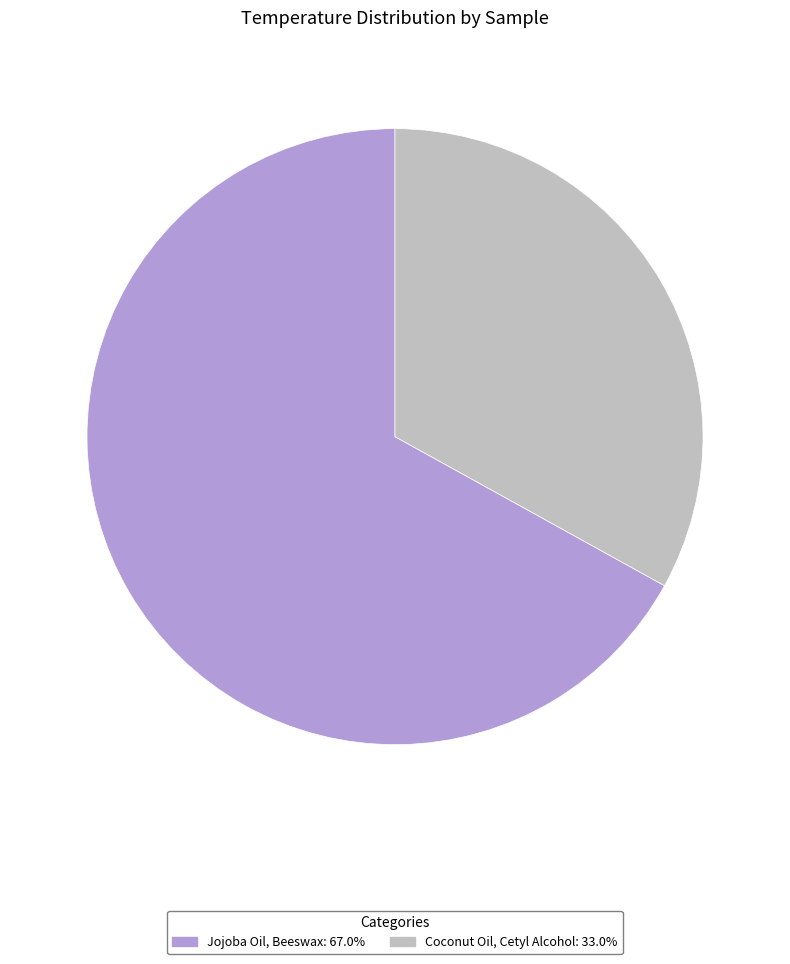

Does any single category account for the majority?

Yes